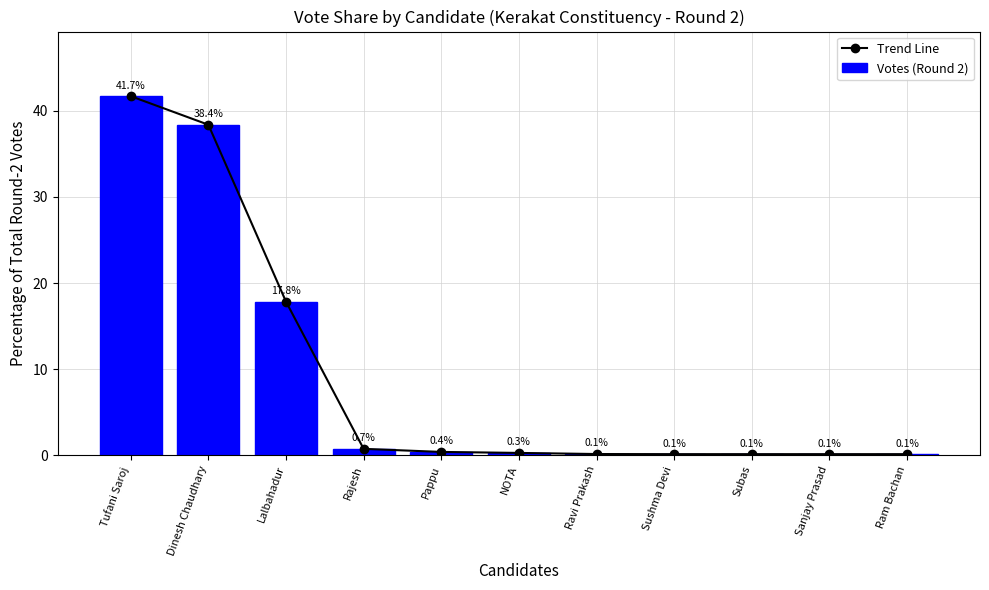

At which label does Trend Line reach its peak?

Tufani Saroj